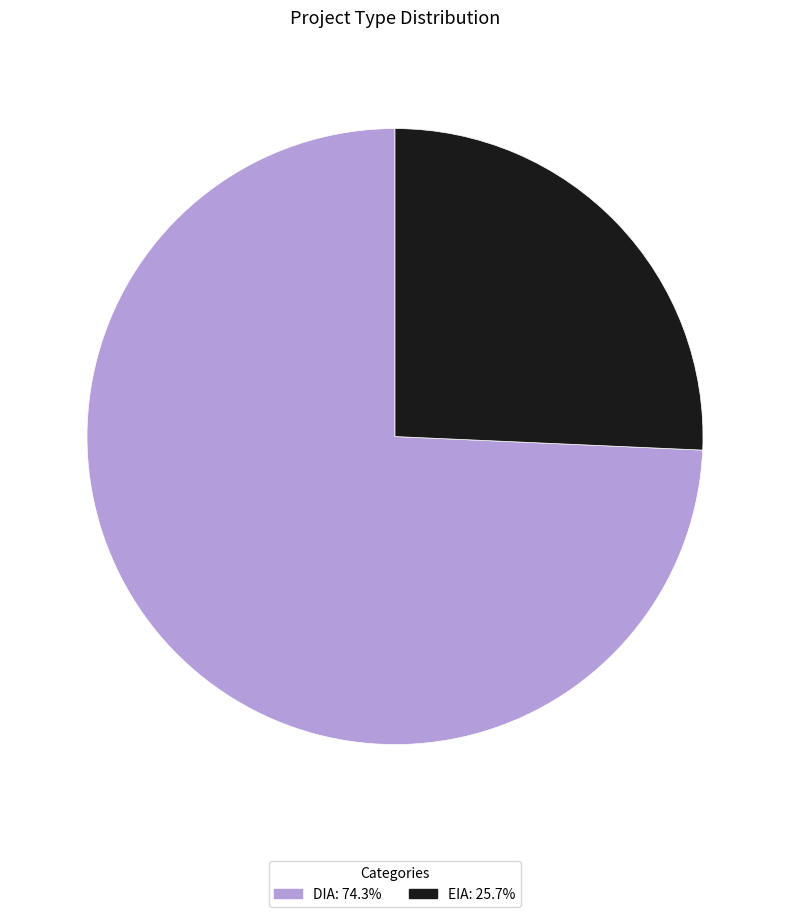

Rank the categories by value from highest to lowest.

DIA, EIA